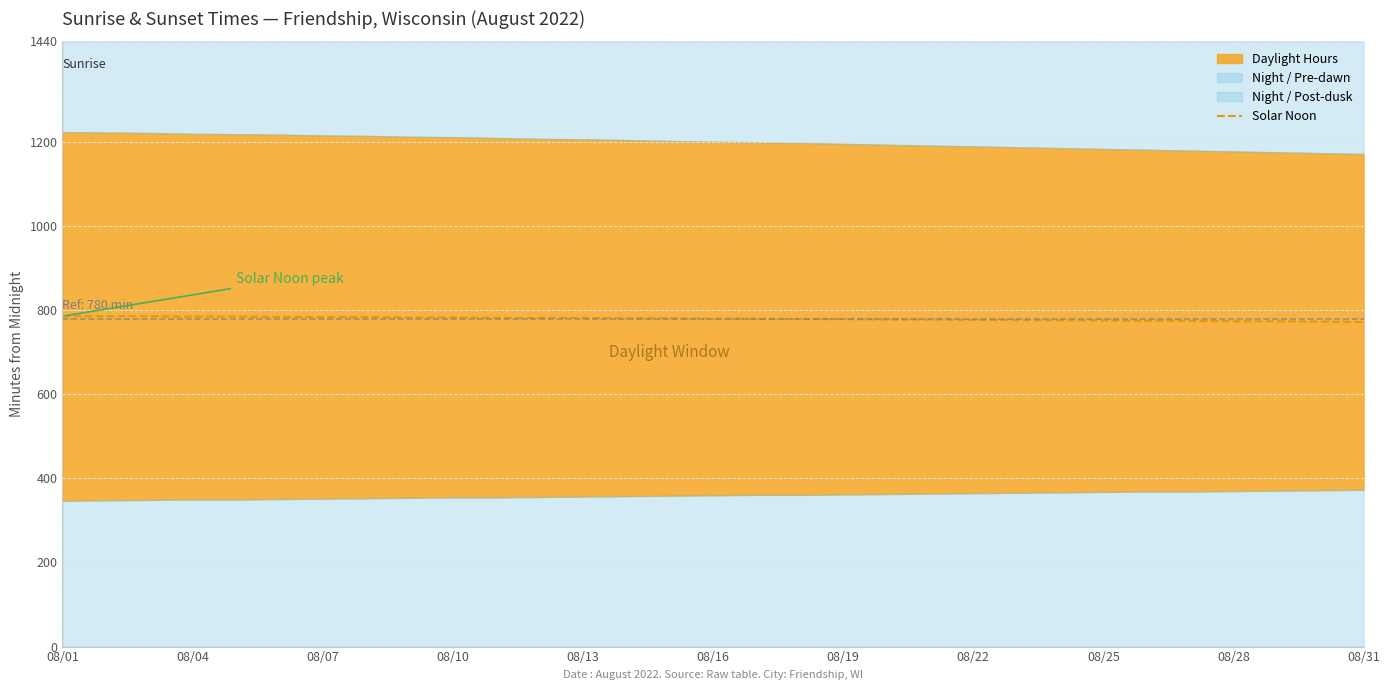

What is the minimum value for Solar Noon?

772